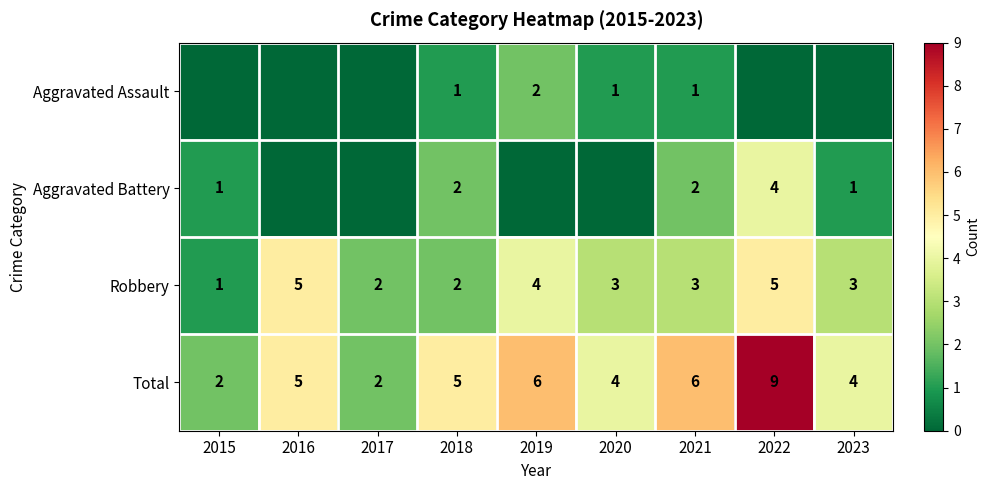

What is the highest value of the Total series?

9